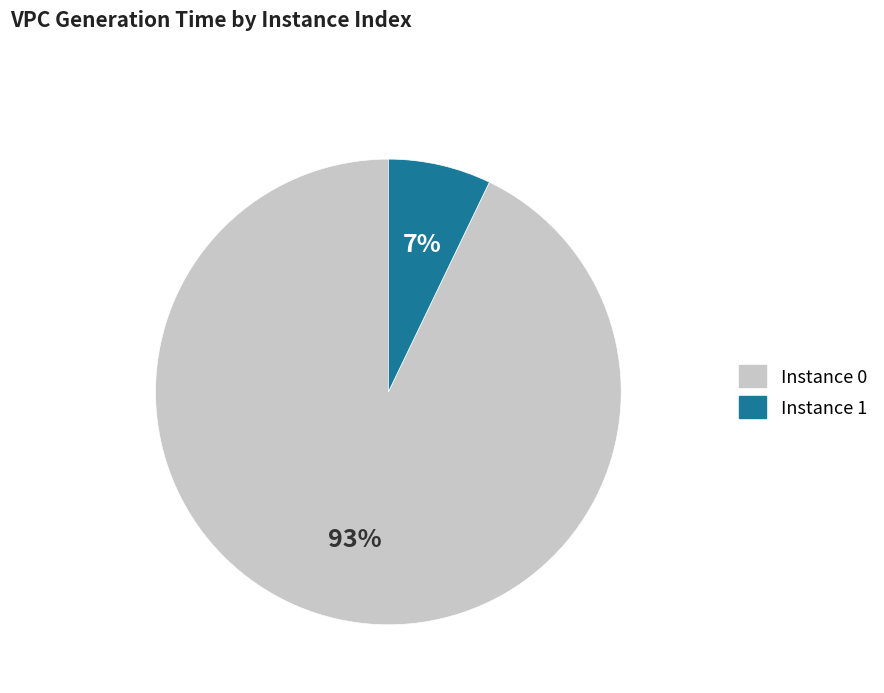

To the nearest percent, what is the difference between the largest and smallest slice percentages?

86%